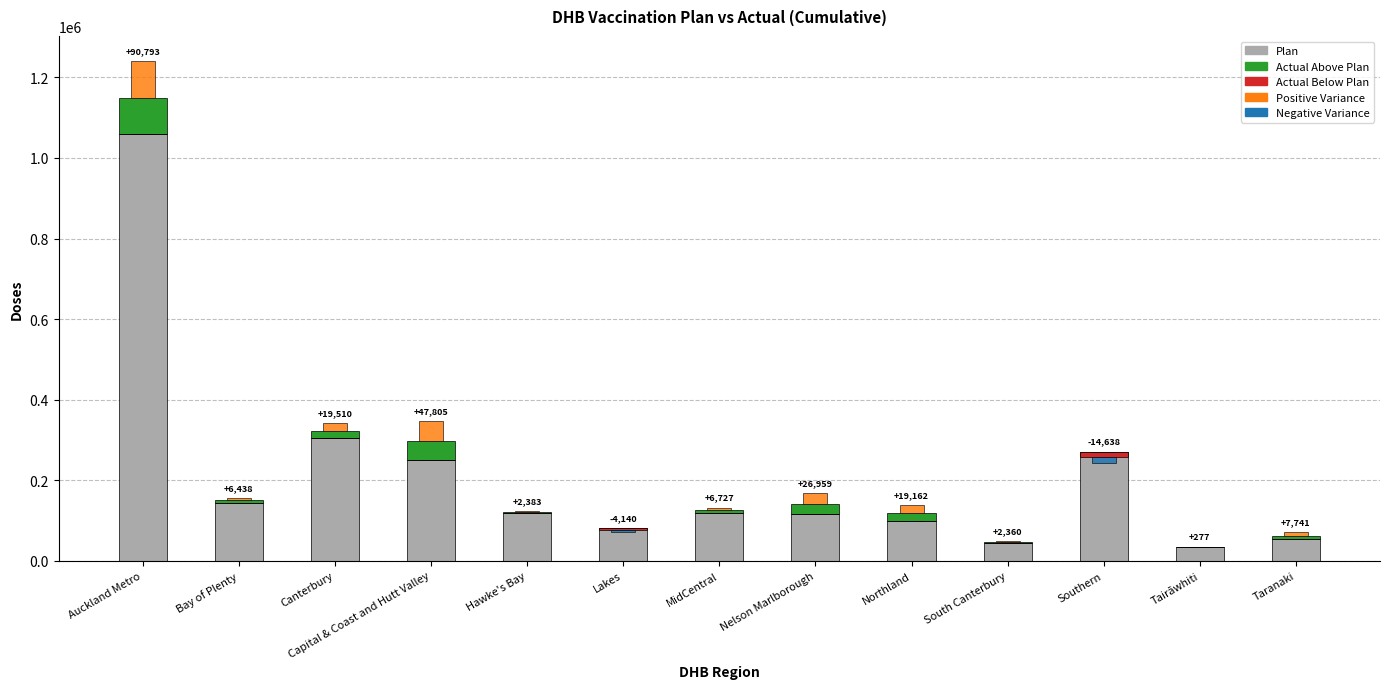

What is the total value across all series at MidCentral?

132296